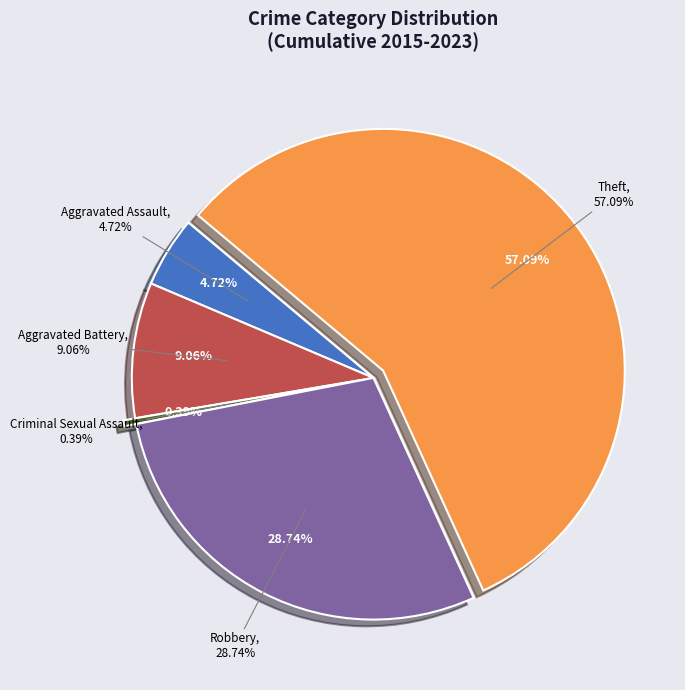

Is it true that Aggravated Assault is 5% of the pie?

True